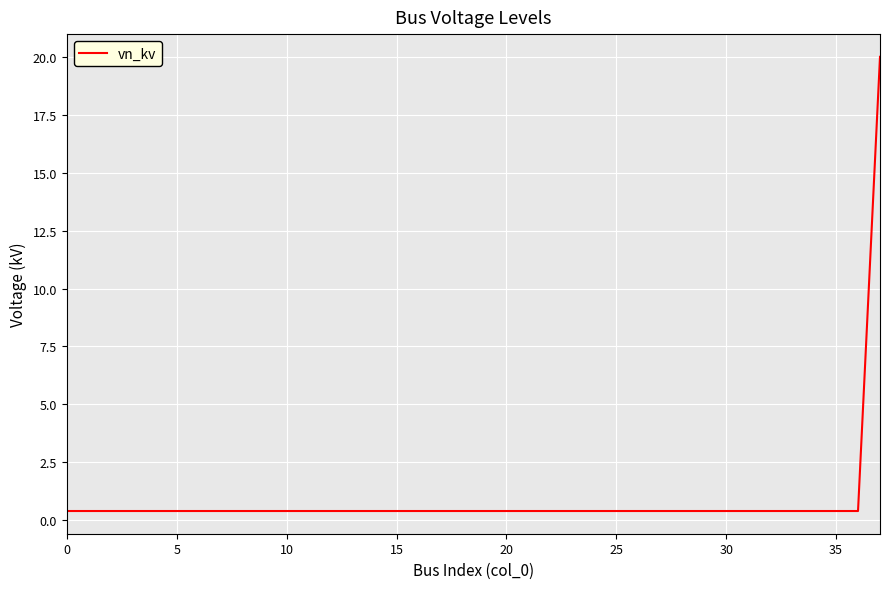

What is the maximum value shown in the chart?

20.0